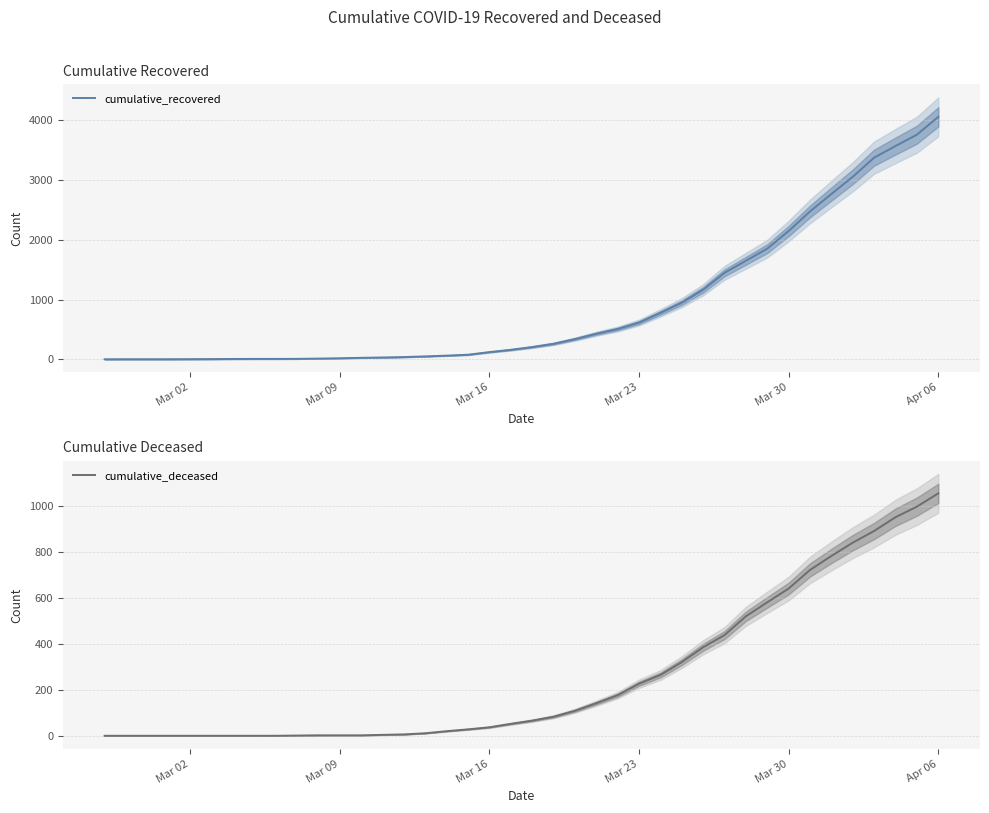

What is the value of the cumulative_recovered point at the 35th from the left?

2767